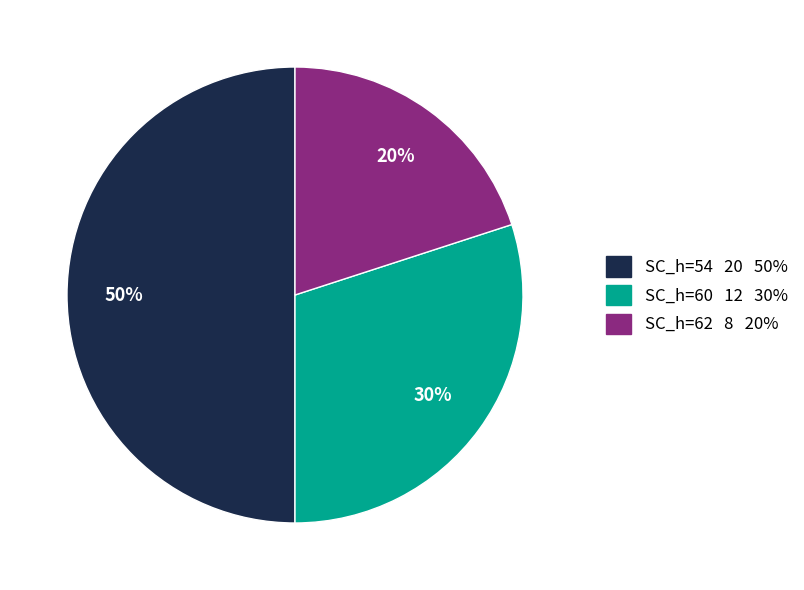

To the nearest percent, what is the difference between the largest and smallest slice percentages?

30%